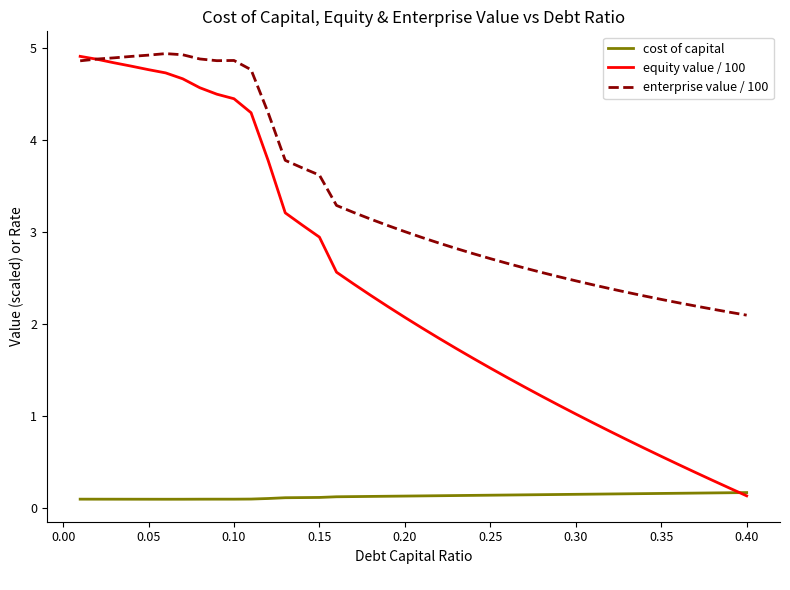

List the series in order of their overall mean, lowest first.

cost of capital, equity value / 100, enterprise value / 100